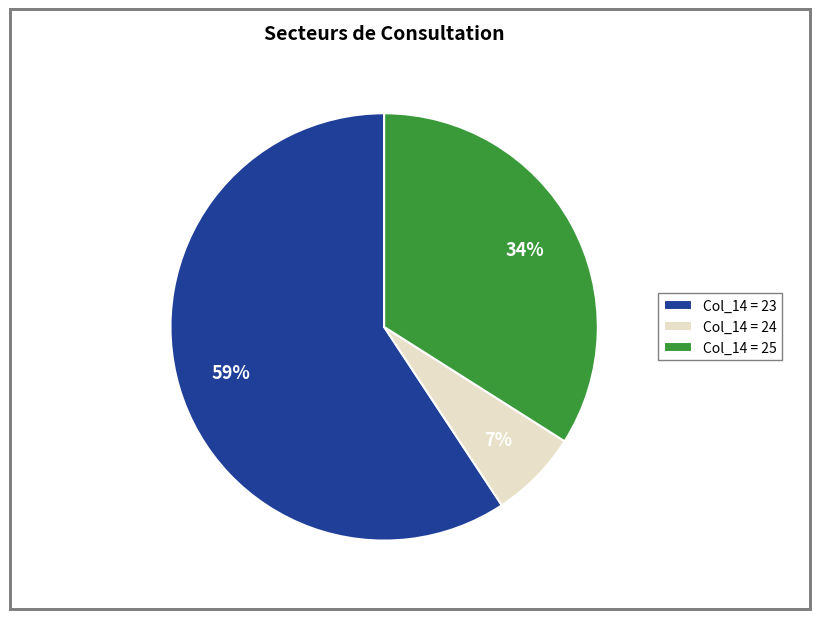

To the nearest percent, what portion does Col_14 = 25 represent?

34%